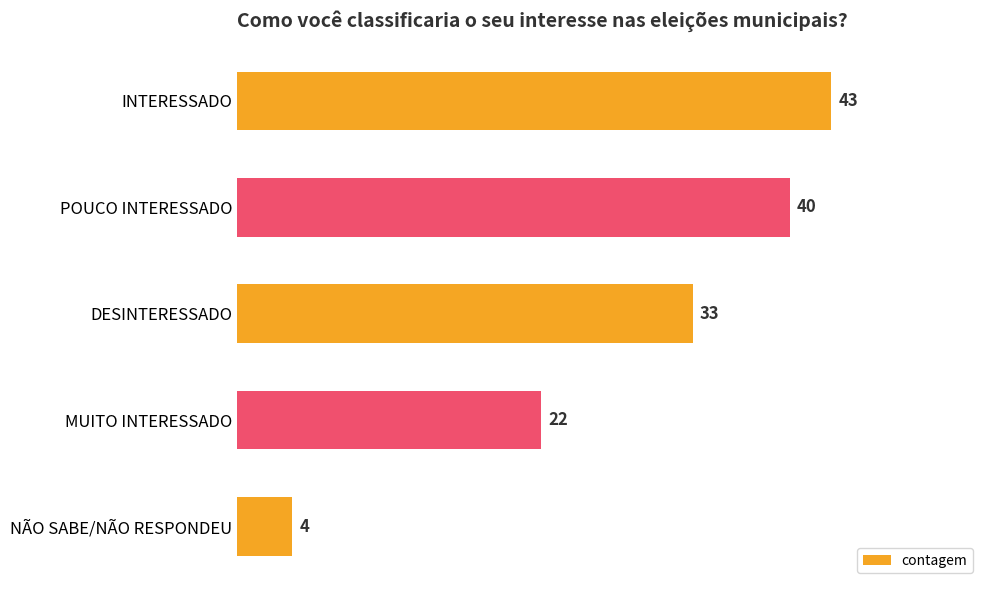

True or false: the data shows 57 at POUCO INTERESSADO.

False